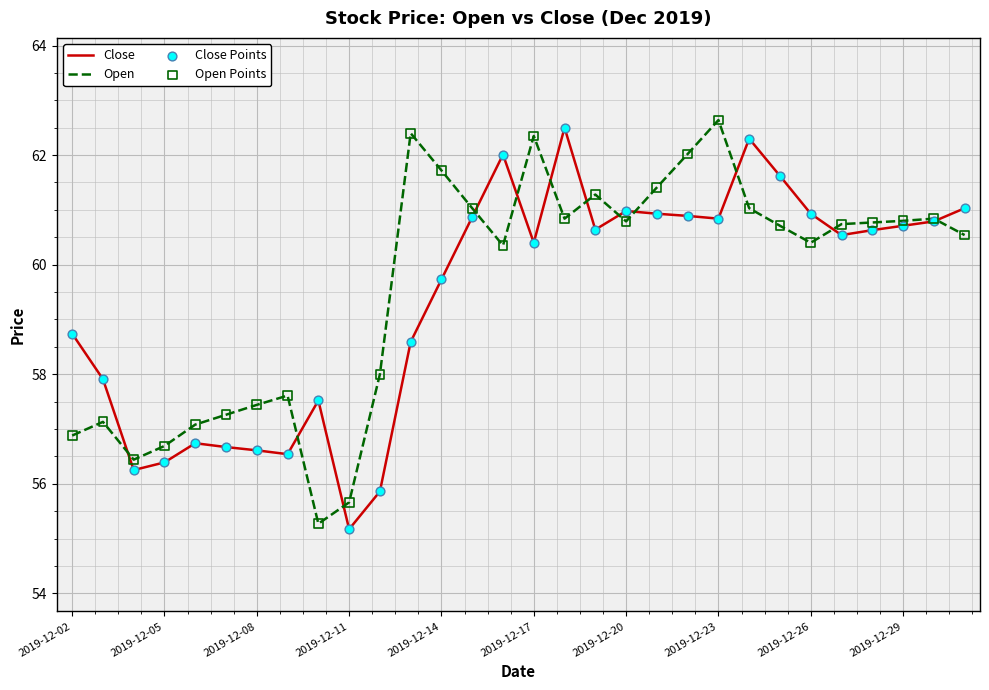

What is the smallest value displayed?

55.2